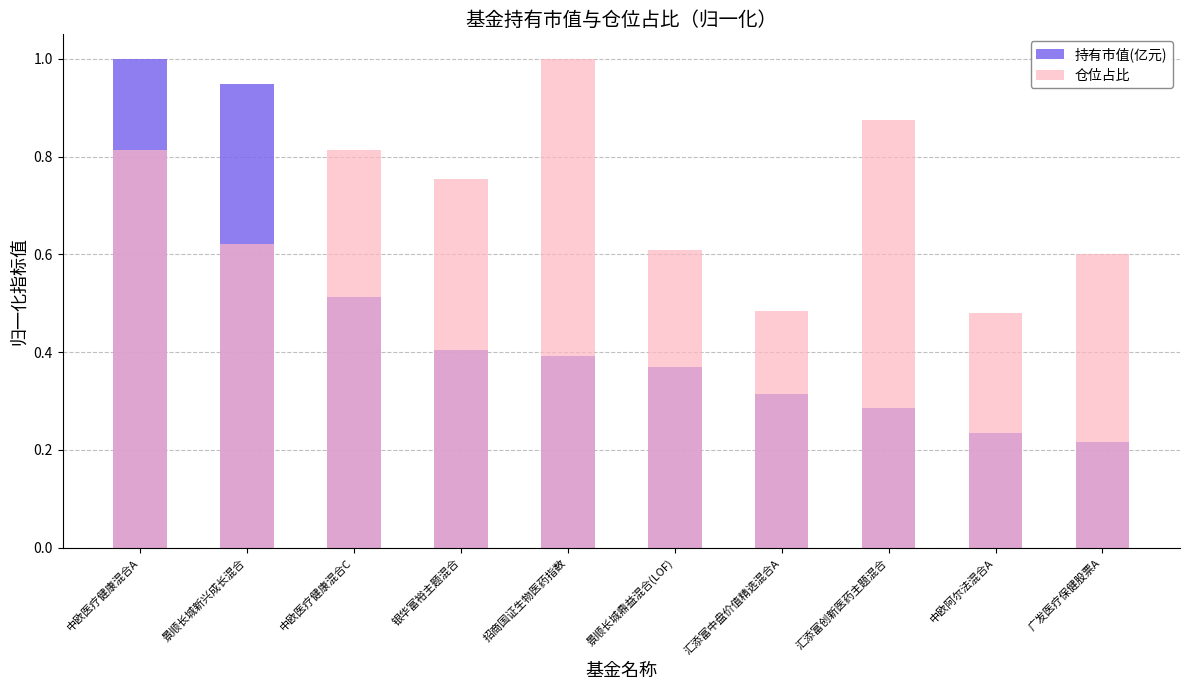

How many 仓位占比 values are between 0 and 1?

10